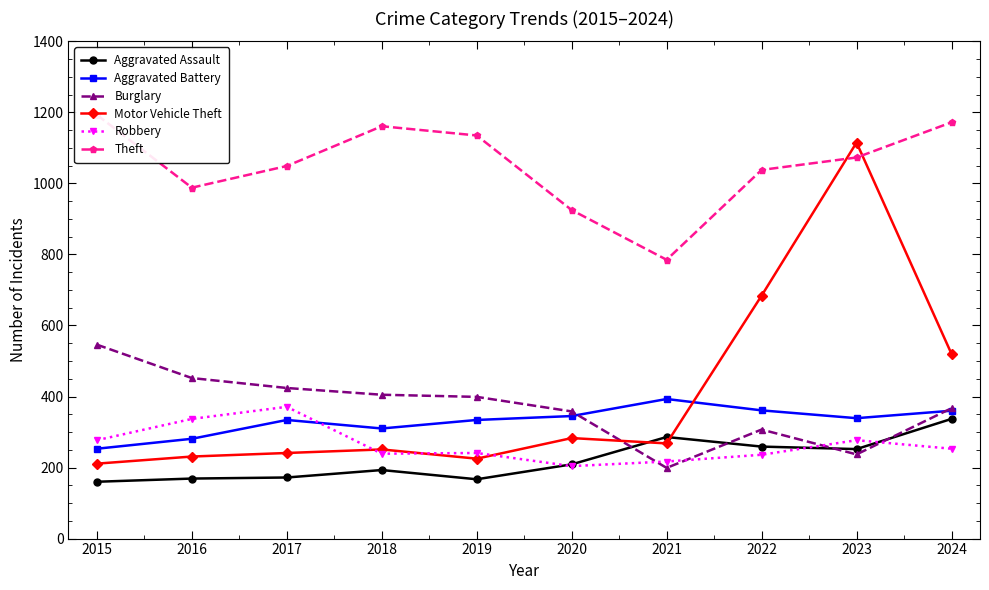

How many interior local valleys does the Aggravated Assault series have?

2